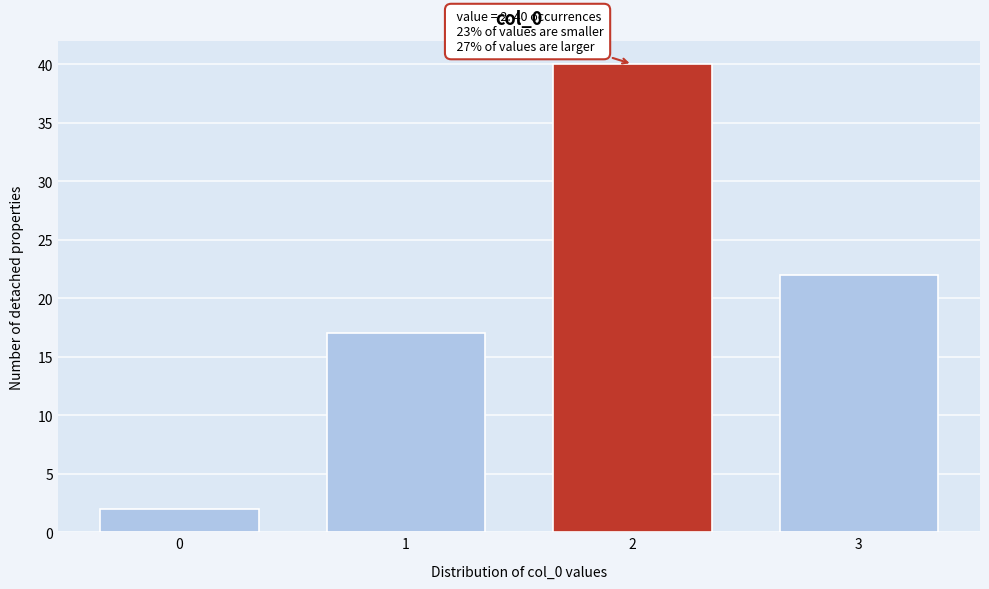

Reading right to left, list all the values displayed in this chart.

22	40	17	2